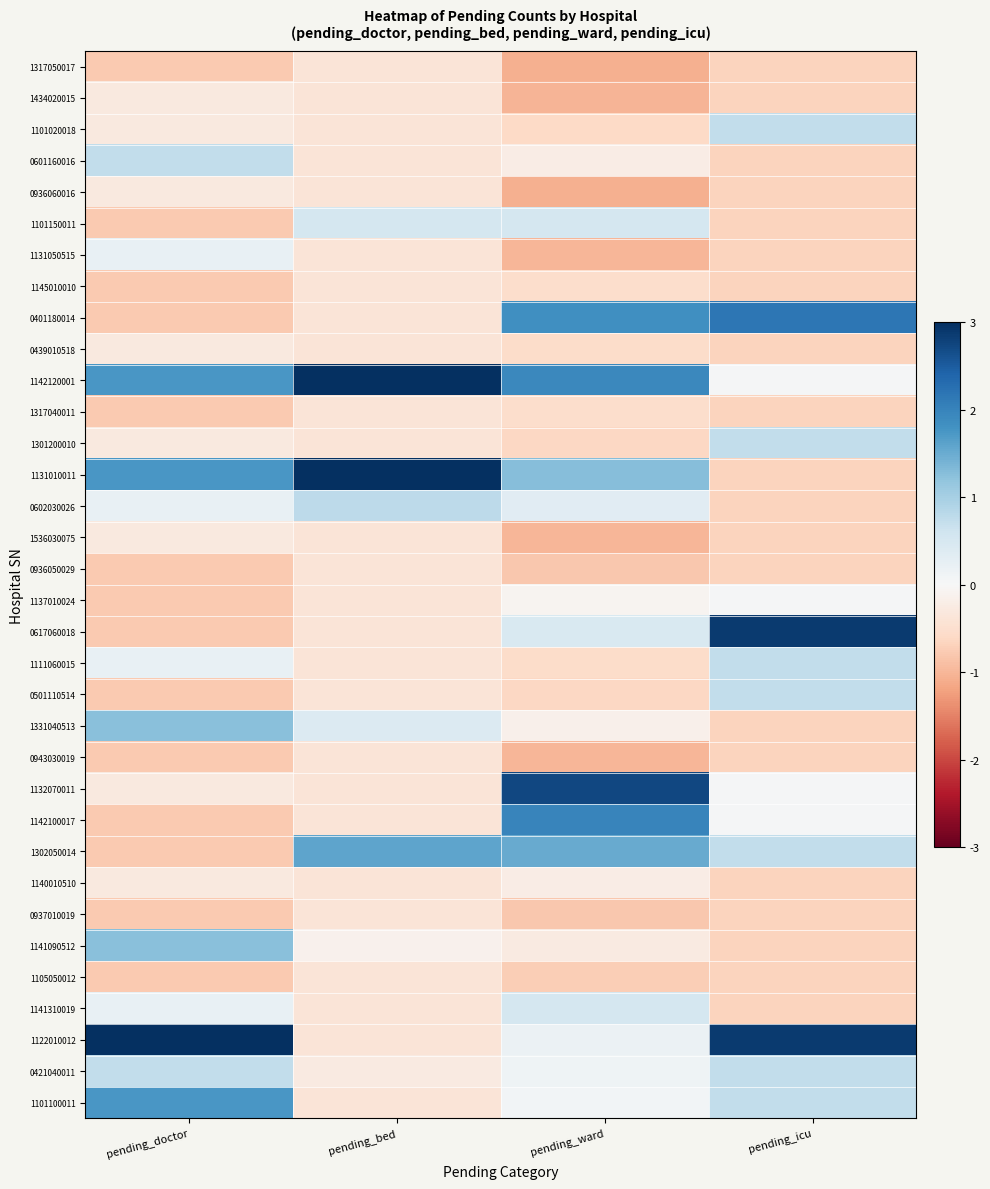

At which category is the sum across all series the highest?

pending_ward